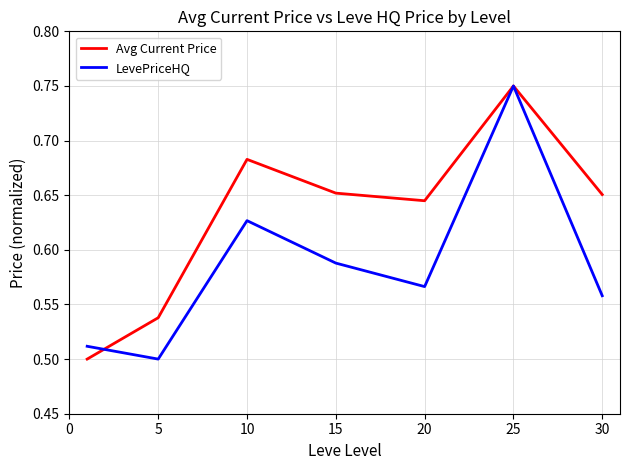

Rank the series by their average value, from highest to lowest.

Avg Current Price, LevePriceHQ